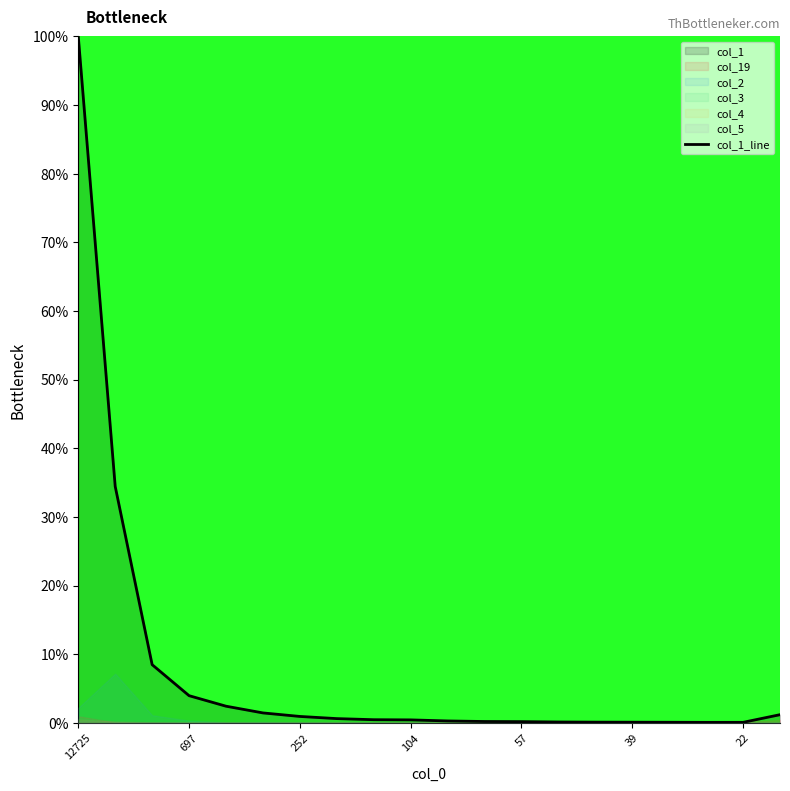

What is the minimum value shown in the chart?

0.1